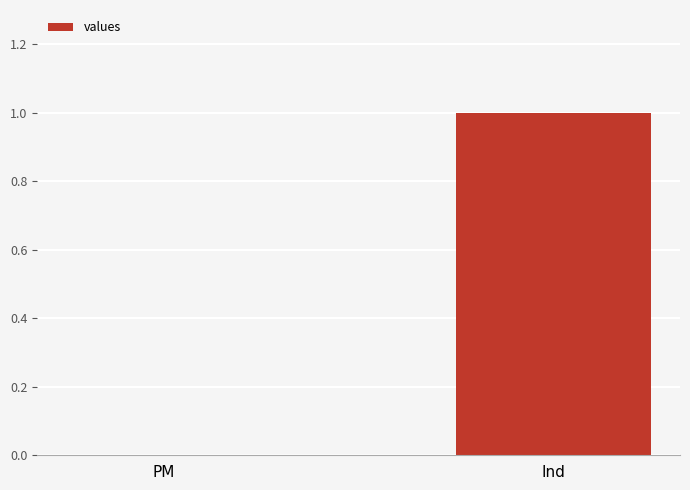

What is the approximate value at Ind?

1